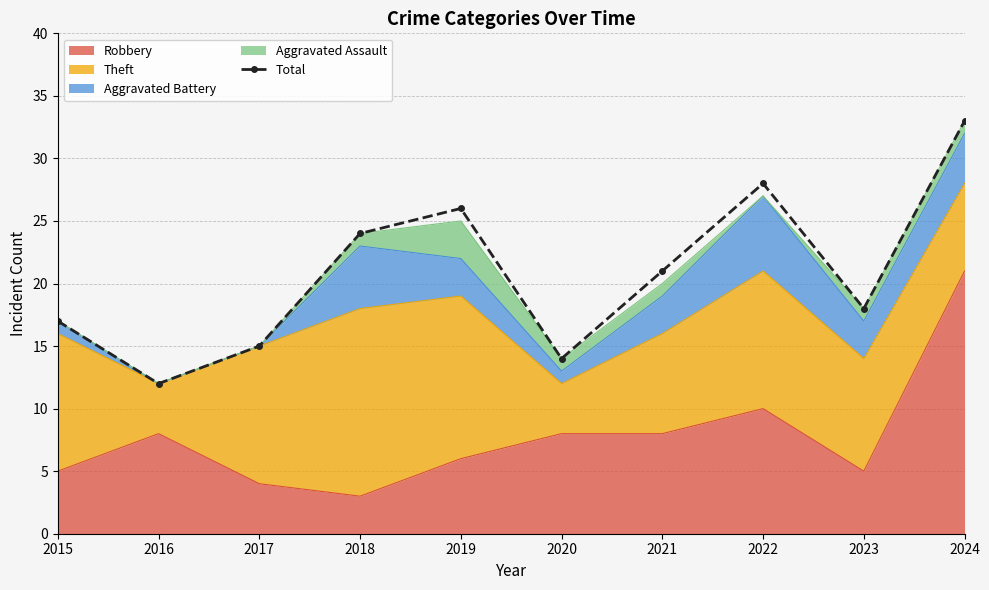

How many categories are shown in the chart?

10